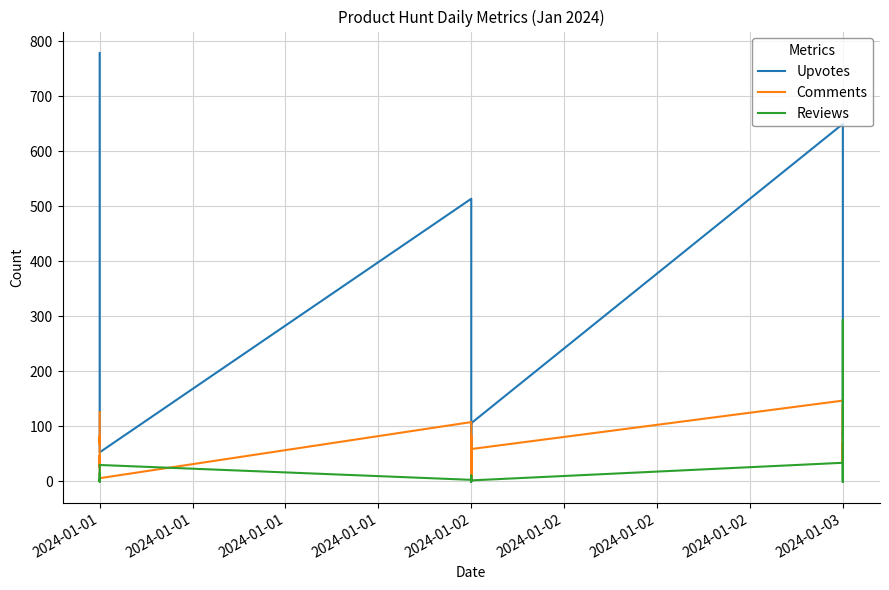

What is the maximum value for Upvotes?

779